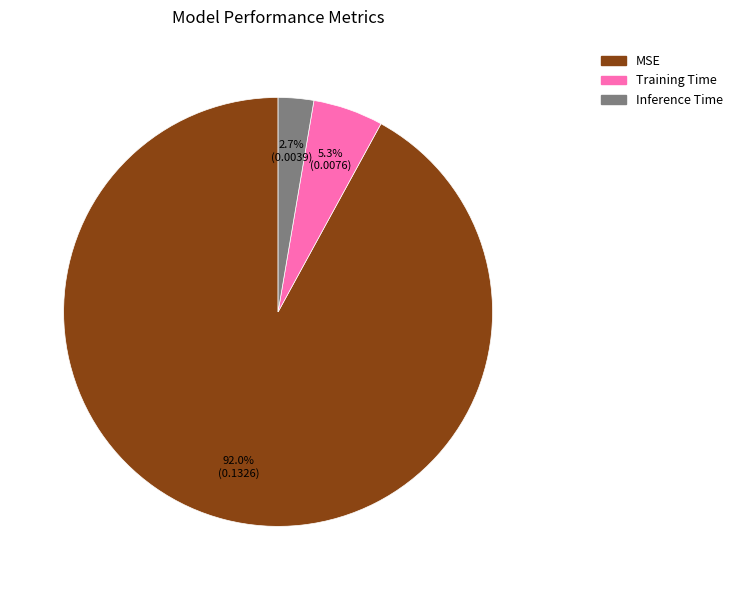

To the nearest percent, what portion does Inference Time represent?

3%